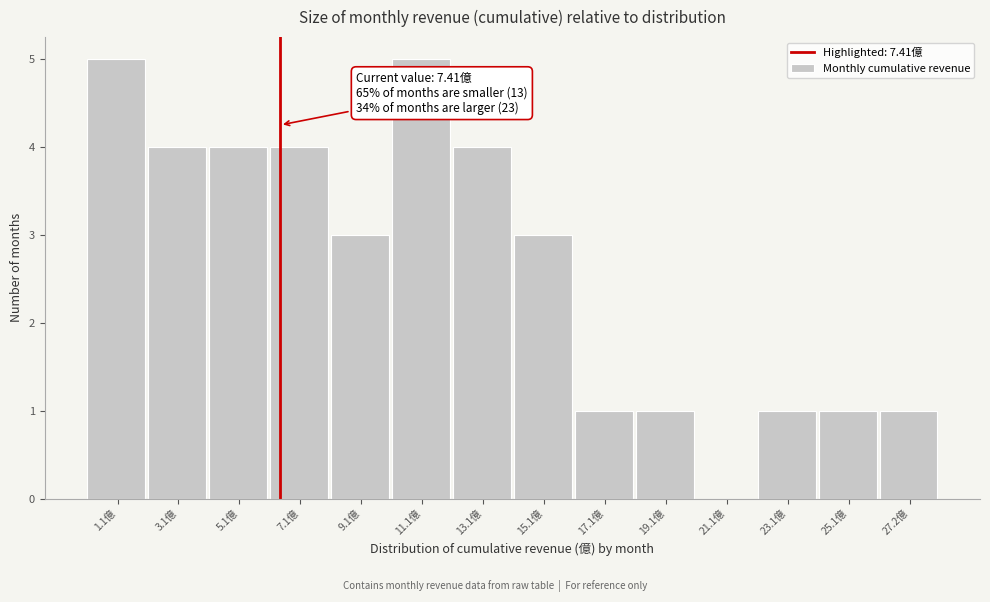

Reading left to right, list all the values displayed in this chart.

1.1億=5	3.1億=4	5.1億=4	7.1億=4	9.1億=3	11.1億=5	13.1億=4	15.1億=3	17.1億=1	19.1億=1	21.1億=0	23.1億=1	25.1億=1	27.2億=1